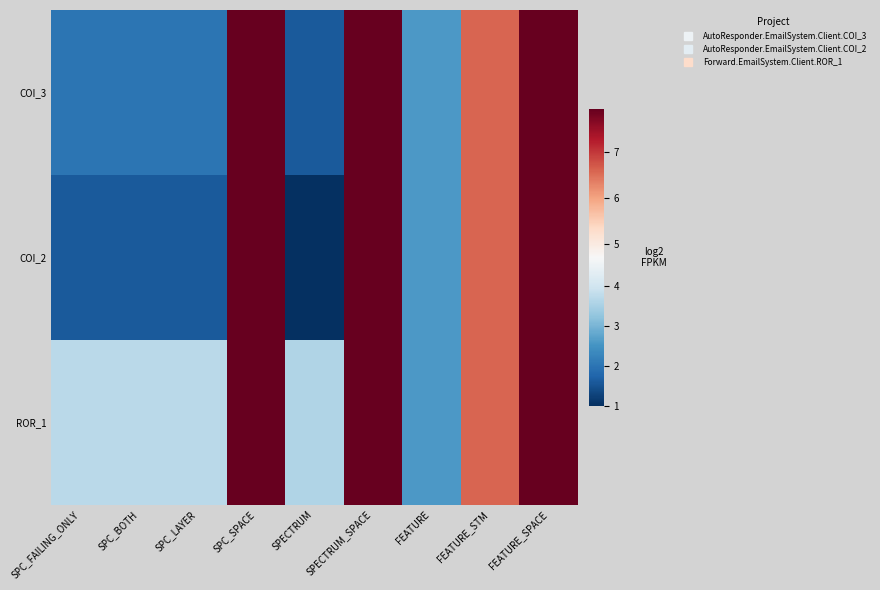

Reading left to right, extract all data points from this chart.

COI_3: SPC_FAILING_ONLY=2.0	SPC_BOTH=2.0	SPC_LAYER=2.0	SPC_SPACE=7.9	SPECTRUM=1.6	SPECTRUM_SPACE=7.9	FEATURE=2.6	FEATURE_STM=6.6	FEATURE_SPACE=7.9
COI_2: SPC_FAILING_ONLY=1.6	SPC_BOTH=1.6	SPC_LAYER=1.6	SPC_SPACE=7.9	SPECTRUM=1.0	SPECTRUM_SPACE=7.9	FEATURE=2.6	FEATURE_STM=6.6	FEATURE_SPACE=7.9
ROR_1: SPC_FAILING_ONLY=3.7	SPC_BOTH=3.7	SPC_LAYER=3.7	SPC_SPACE=7.9	SPECTRUM=3.6	SPECTRUM_SPACE=7.9	FEATURE=2.6	FEATURE_STM=6.6	FEATURE_SPACE=7.9